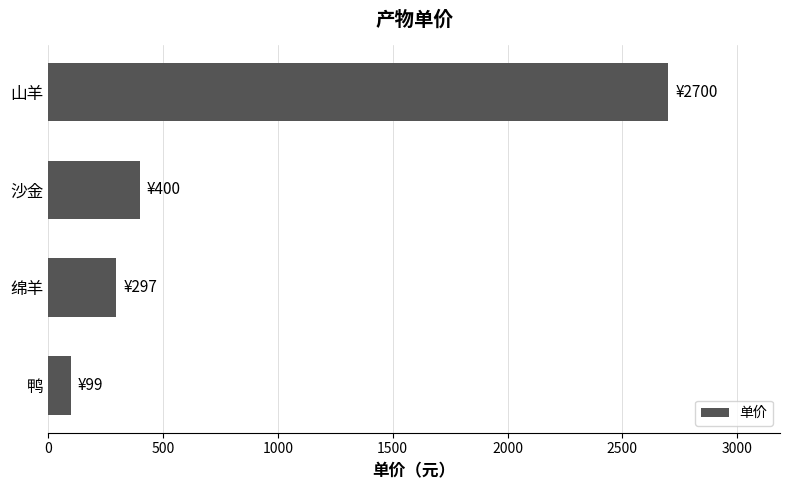

Are the bars horizontal?

Yes